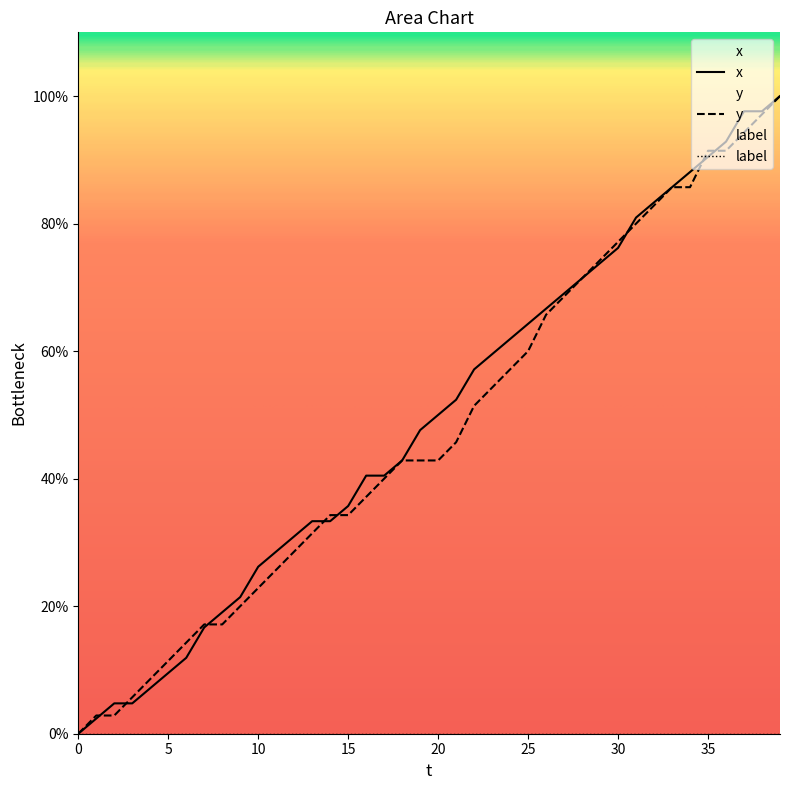

What is the total value across all series at 12?

59.5